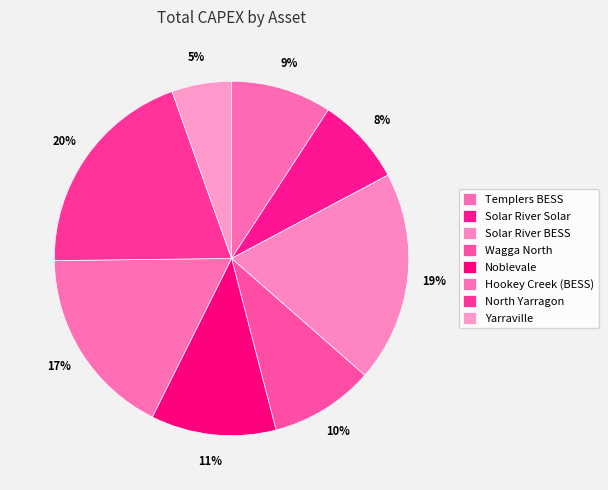

How many slices are in this pie chart?

8